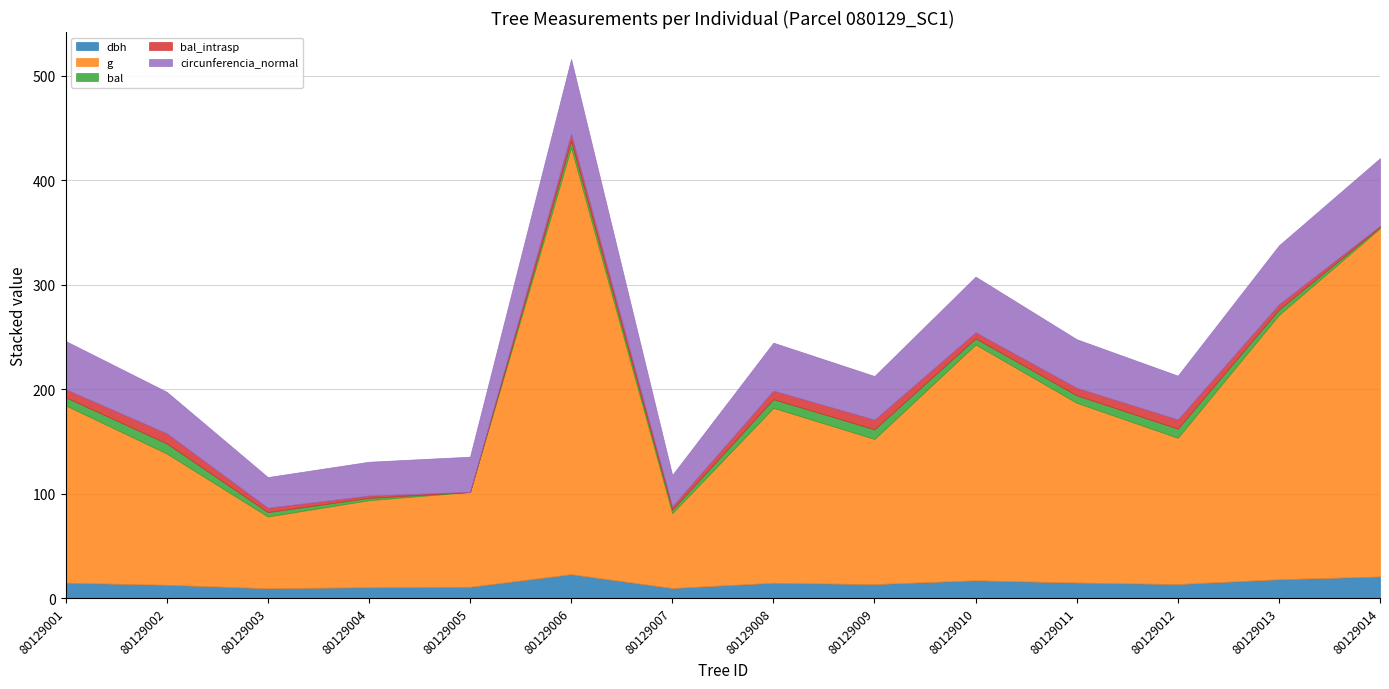

What is the value of the bal_intrasp point at the 13th from the left?

5.1